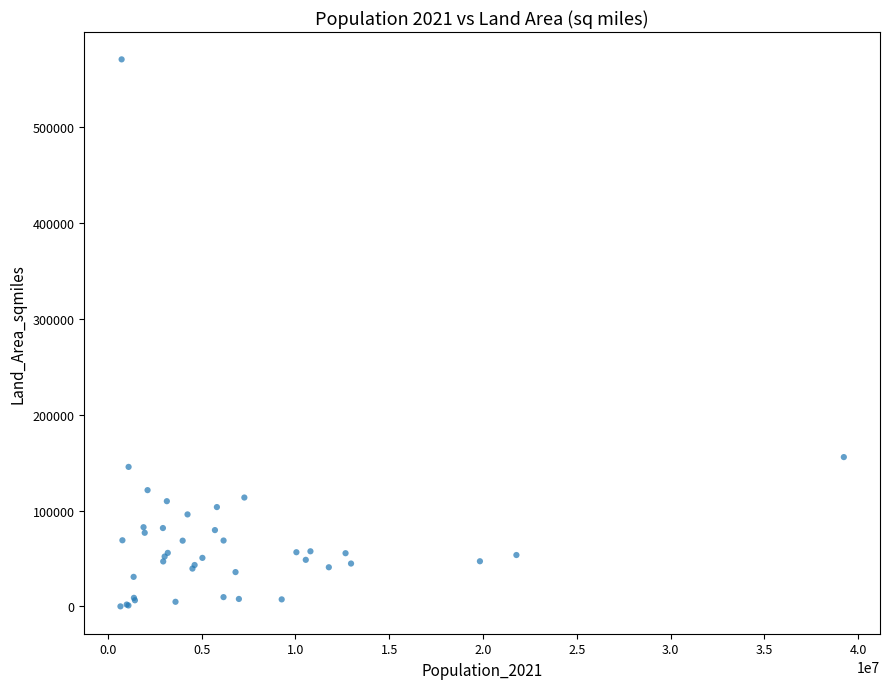

What Y value in the scatter plot is closest to 285351?

155779.2